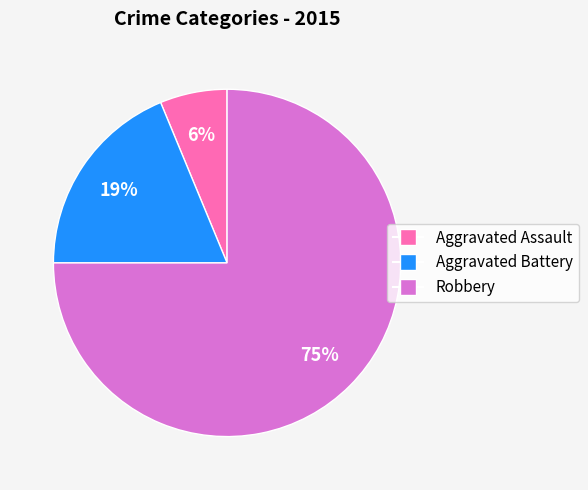

Between Aggravated Battery and Robbery, which is larger?

Robbery